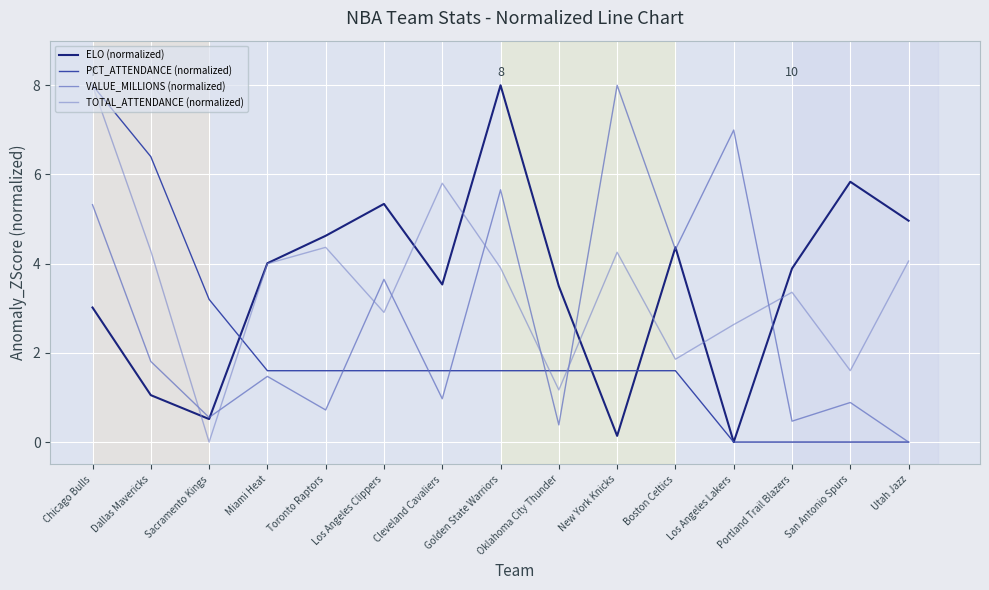

What is the approximate value of VALUE_MILLIONS (normalized) at Portland Trail Blazers?

0.5